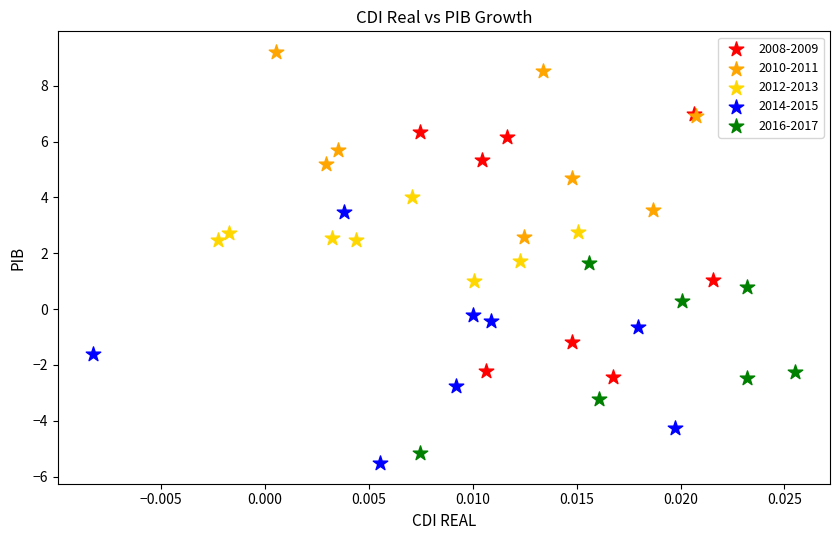

Which series contains the highest Y value?

2010-2011